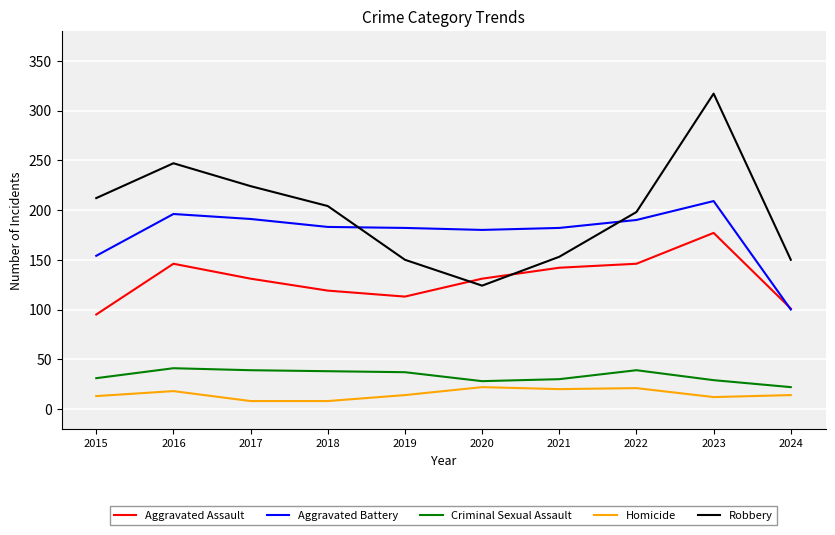

True or false: Criminal Sexual Assault and Robbery intersect in this chart.

False